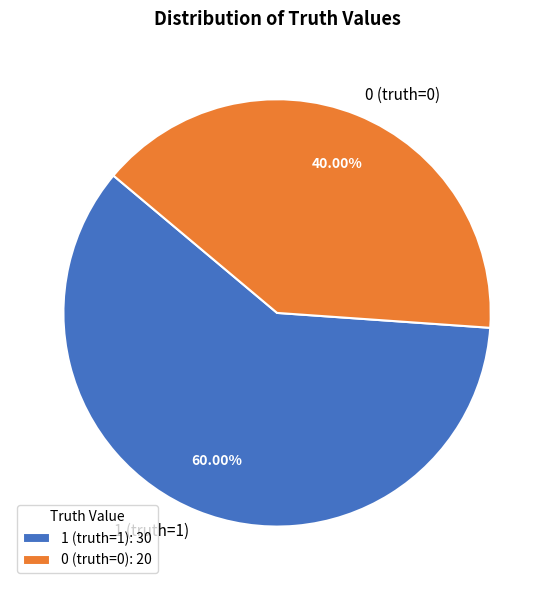

What is the largest slice in the pie chart?

1 (truth=1)